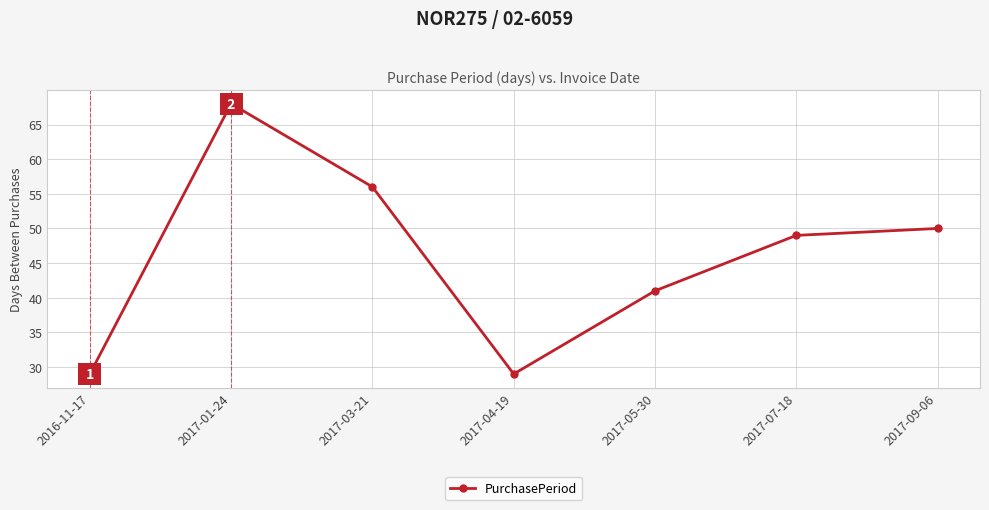

The value at 2017-09-06 is 50. True or false?

True